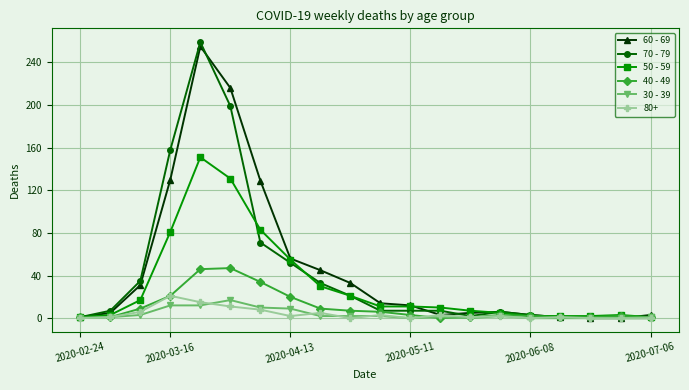

What is the highest value of the 50 - 59 series?

151